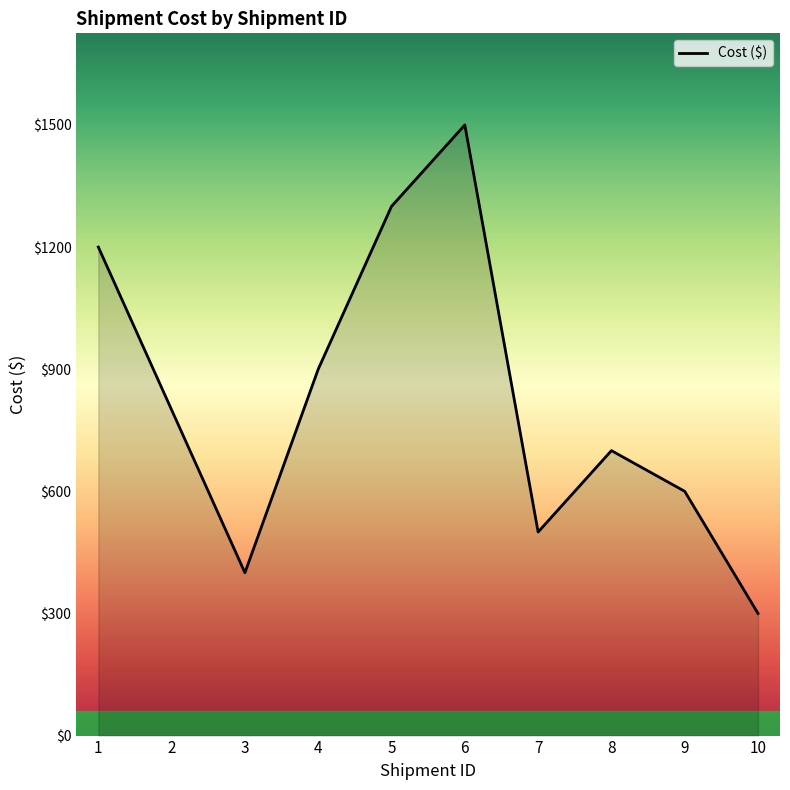

What is the change in value from 8 to 10?

-400